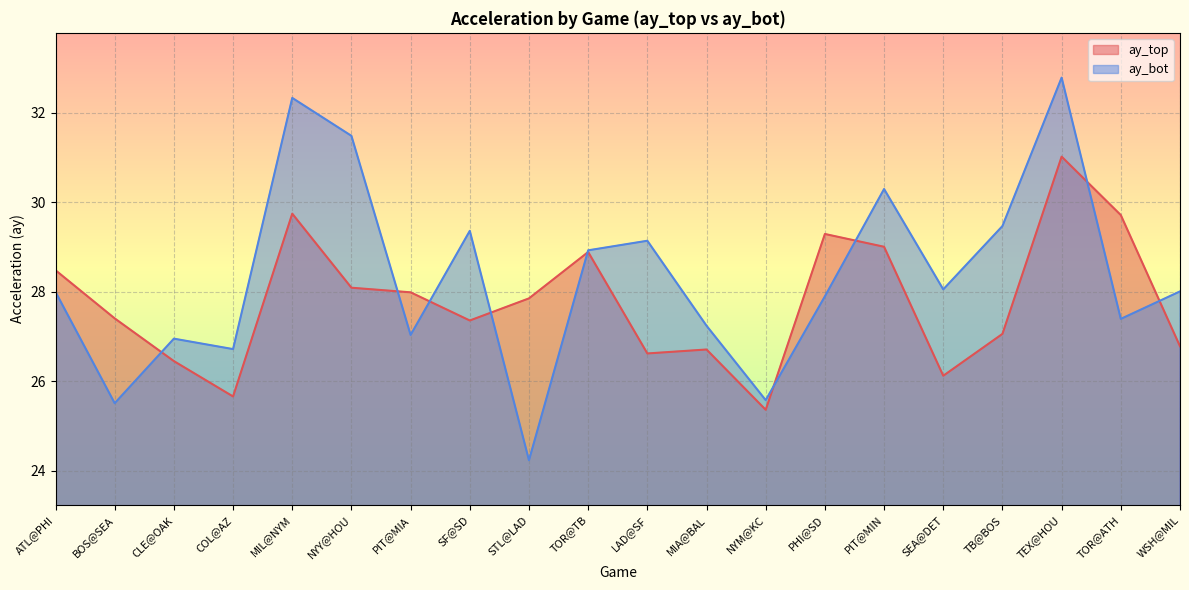

Between SF@SD and MIA@BAL, which is larger?

SF@SD